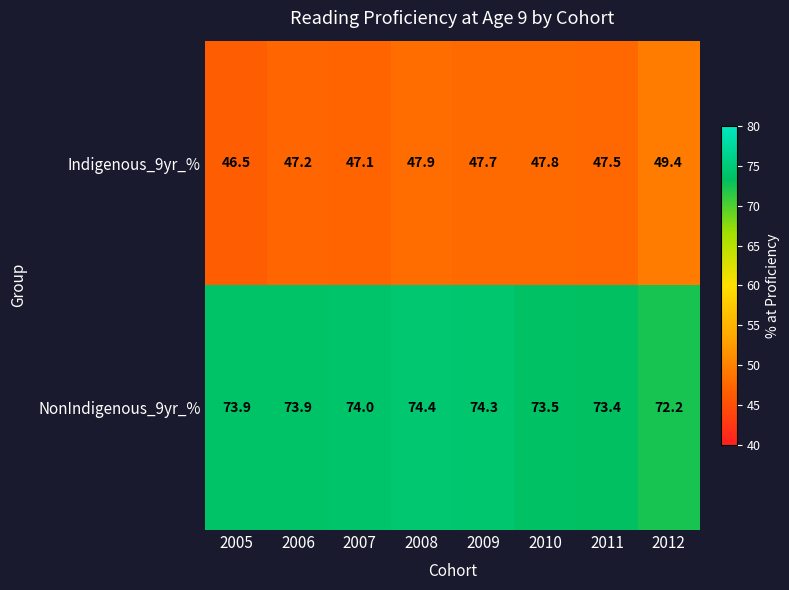

Where is NonIndigenous_9yr_% nearest to the value 73?

2011